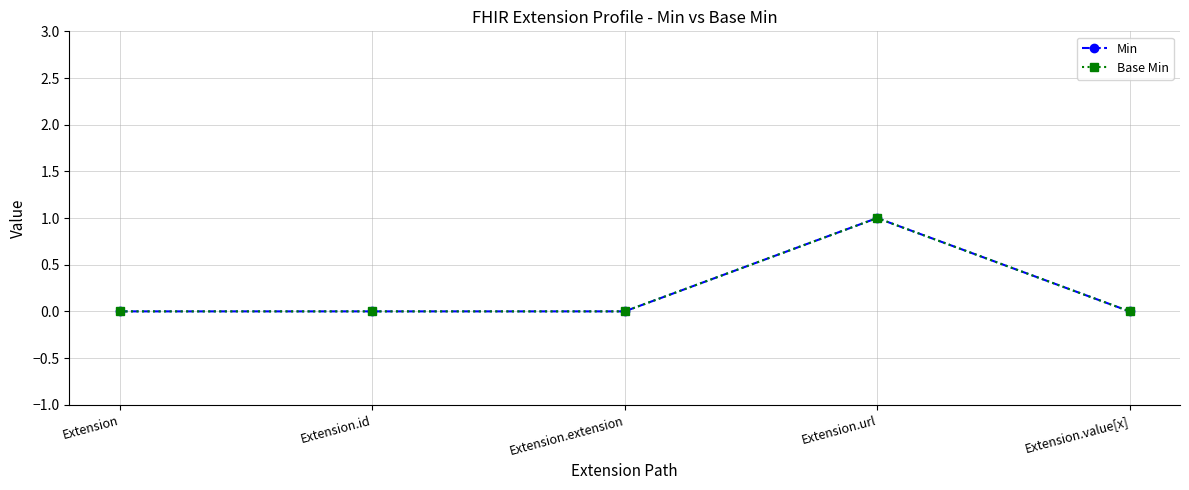

What is the difference between the maximum and minimum values in the Base Min series?

1